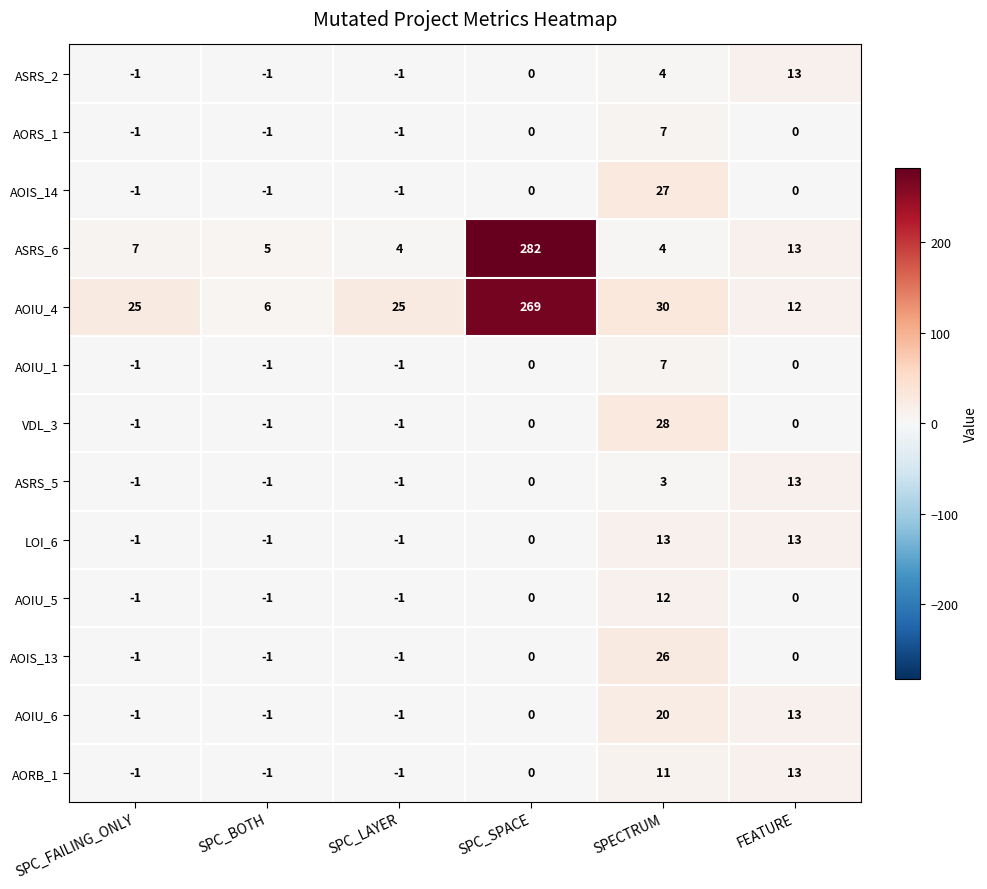

The value of ASRS_6 at SPC_LAYER is 4. True or false?

True